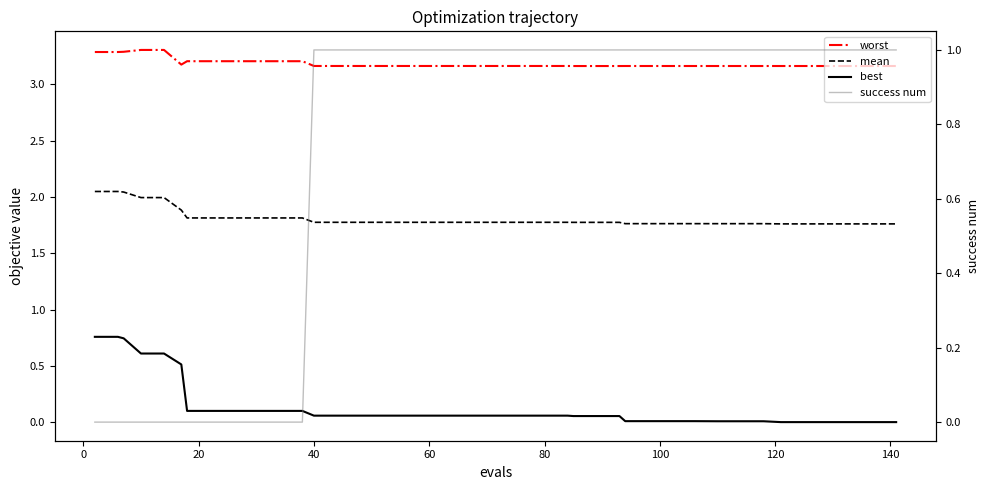

At how many categories does at least one series exceed 0?

40